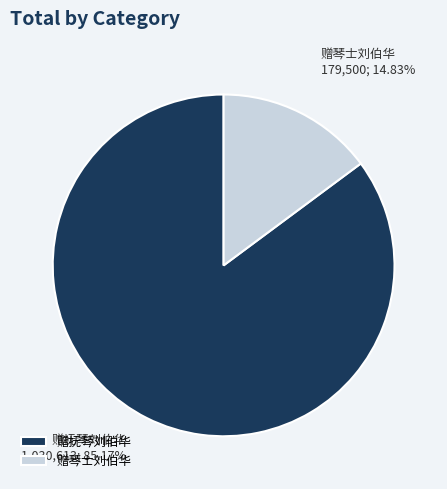

Between 赠琴士刘伯华 and 赠抚琴刘伯华, which is larger?

赠抚琴刘伯华